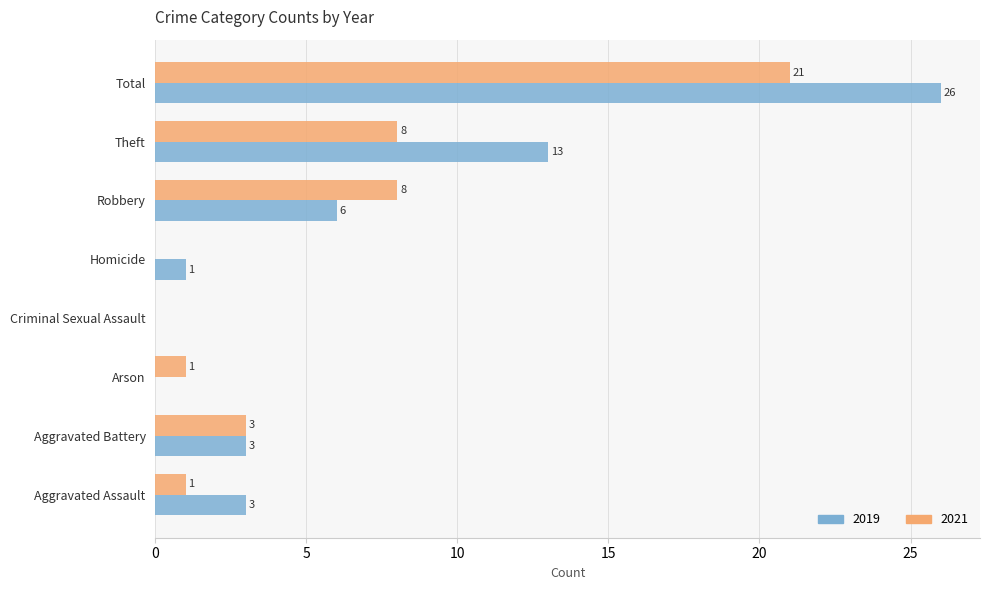

The value of 2019 at Total is 26. True or false?

True